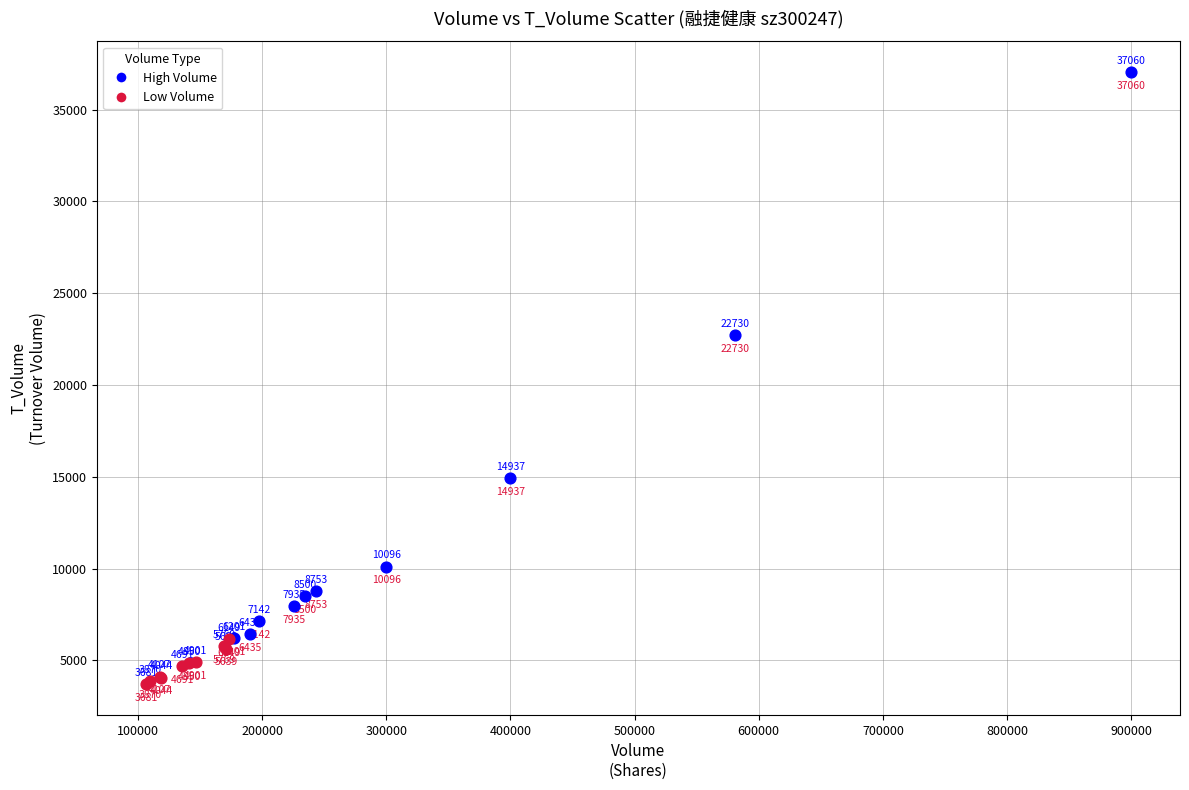

Which series contains the lowest Y value?

Low Volume